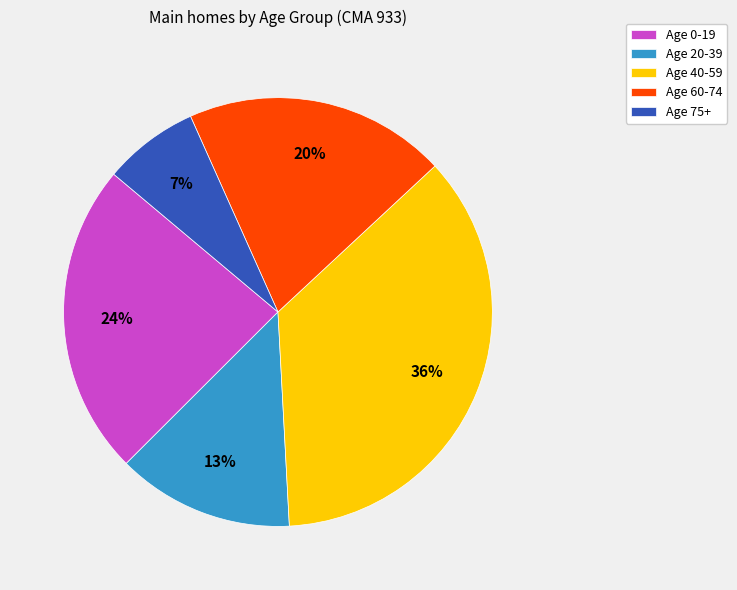

True or false: Age 20-39 accounts for 21% of the total.

False